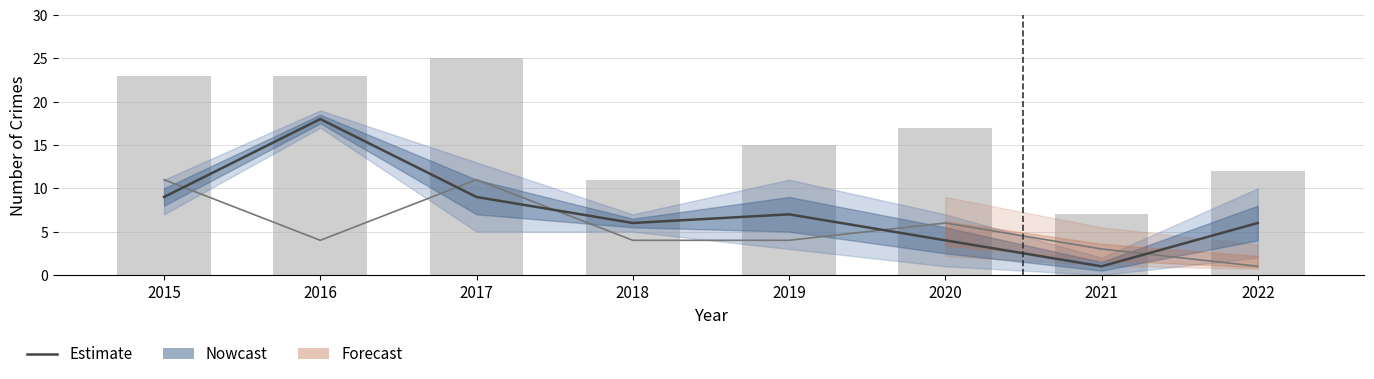

Reading left to right, extract all data points from this chart.

Estimate: 2015=9	2016=18	2017=9	2018=6	2019=7	2020=4	2021=1	2022=6
Total: 2015=23	2016=23	2017=25	2018=11	2019=15	2020=17	2021=7	2022=12